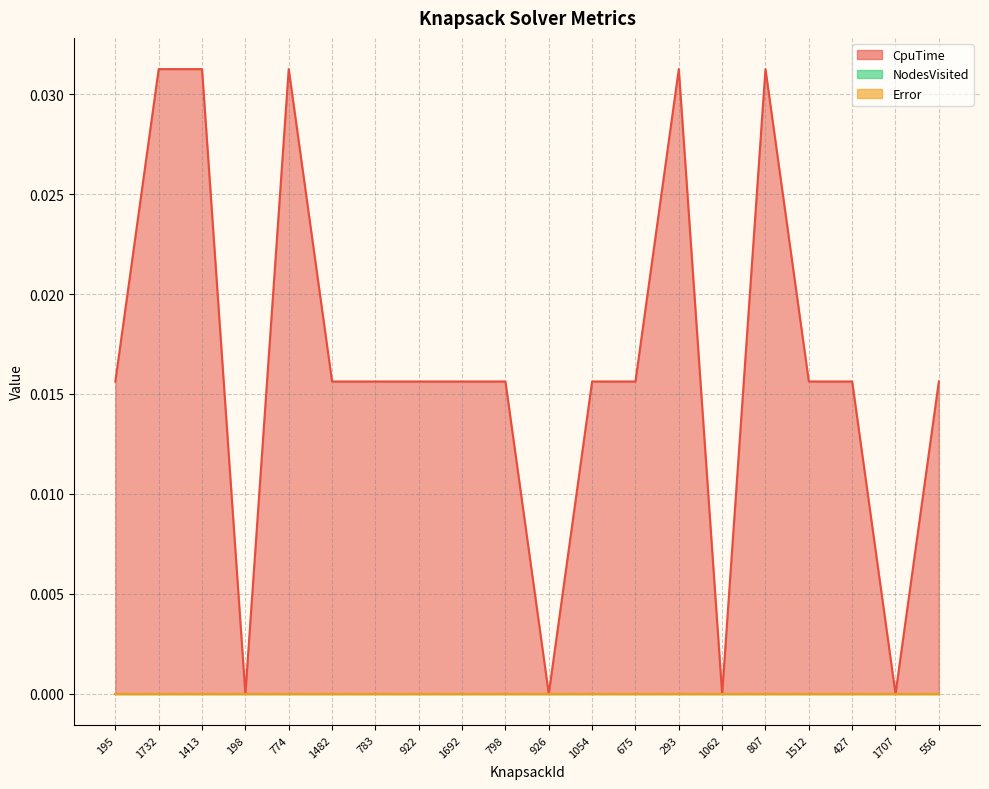

True or false: Error has a value of 0.0 at 1482.

True